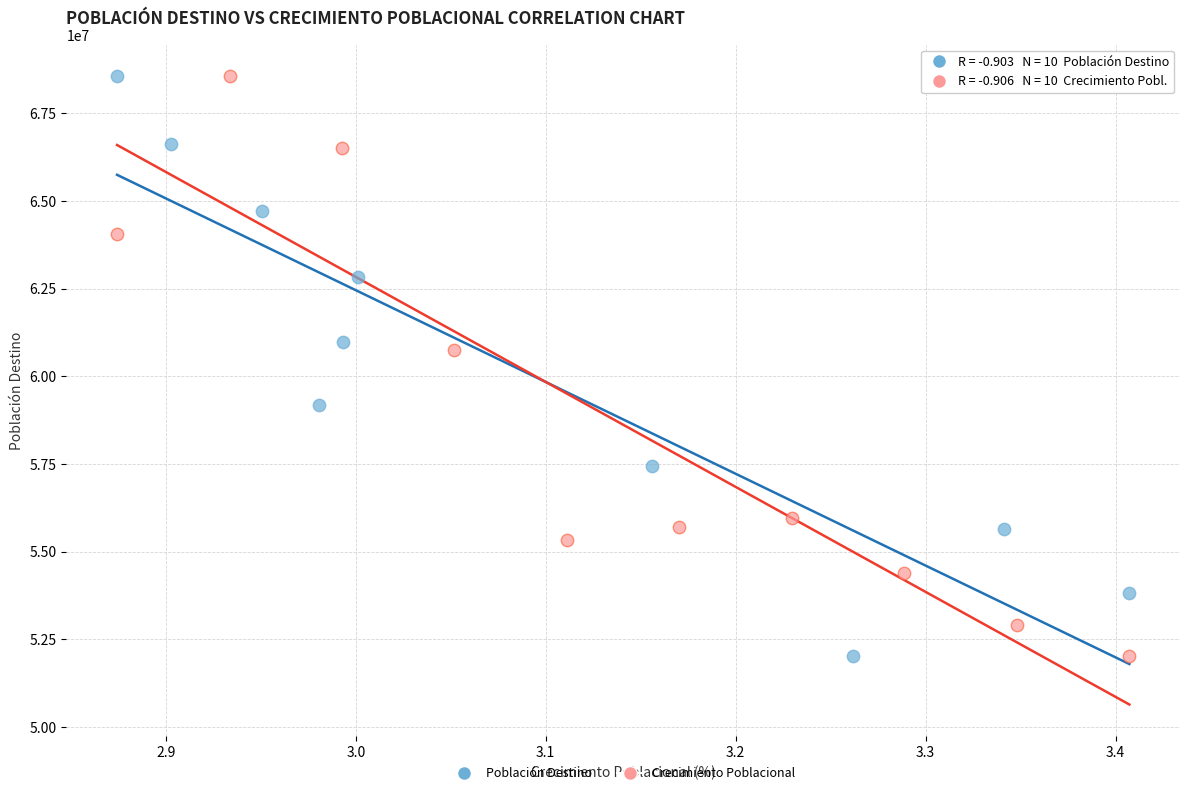

What are all the series names shown in the legend?

Población Destino, Crecimiento Poblacional